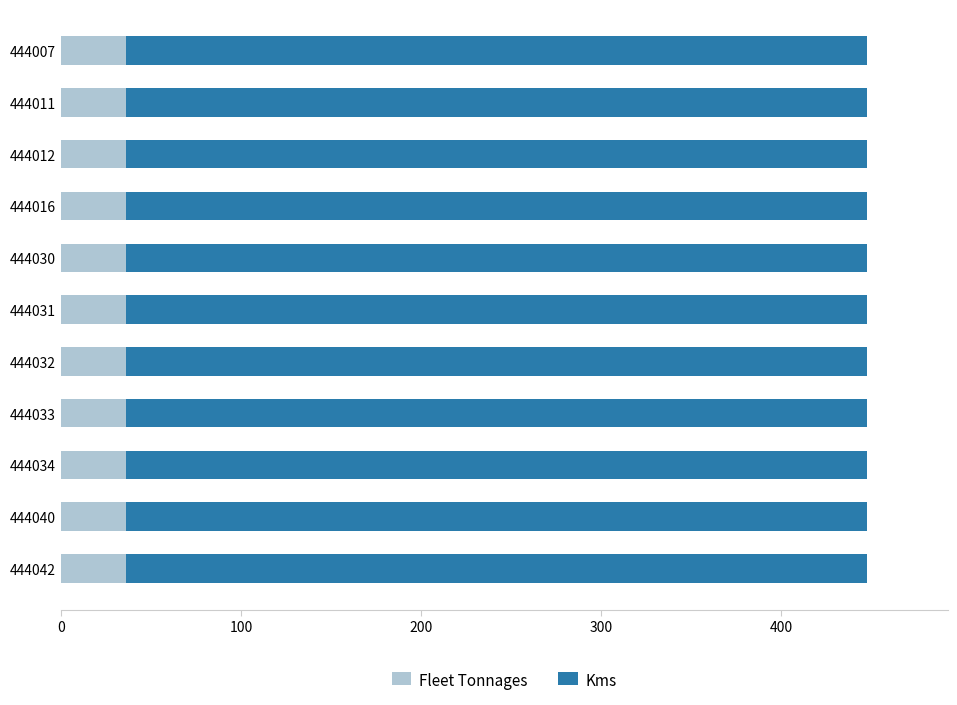

The value of Fleet Tonnages at 444011 is 36. True or false?

True